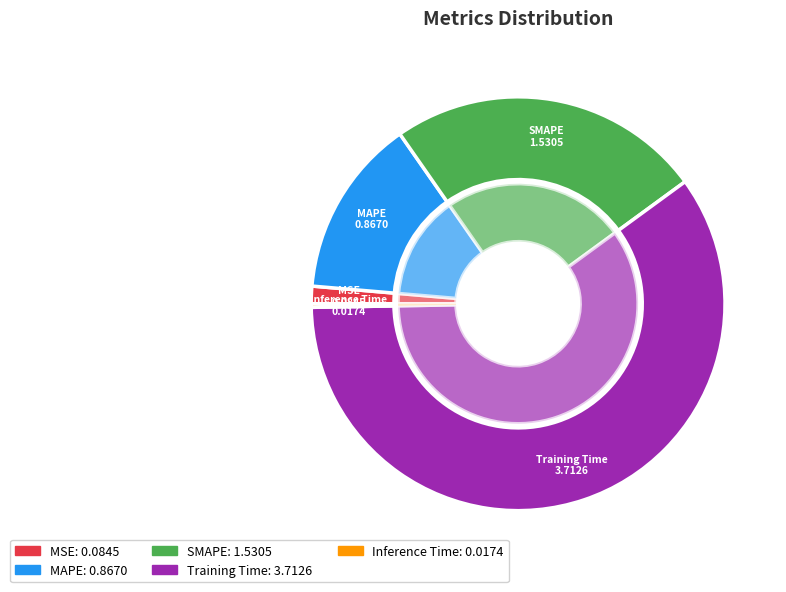

Which slice is the largest?

Training Time